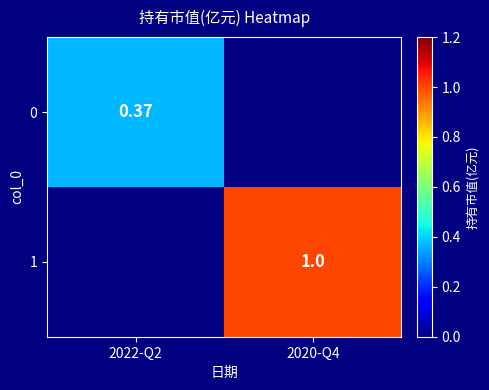

Is the value of 0 at 2022-Q2 greater than the value of 1 at 2020-Q4?

No